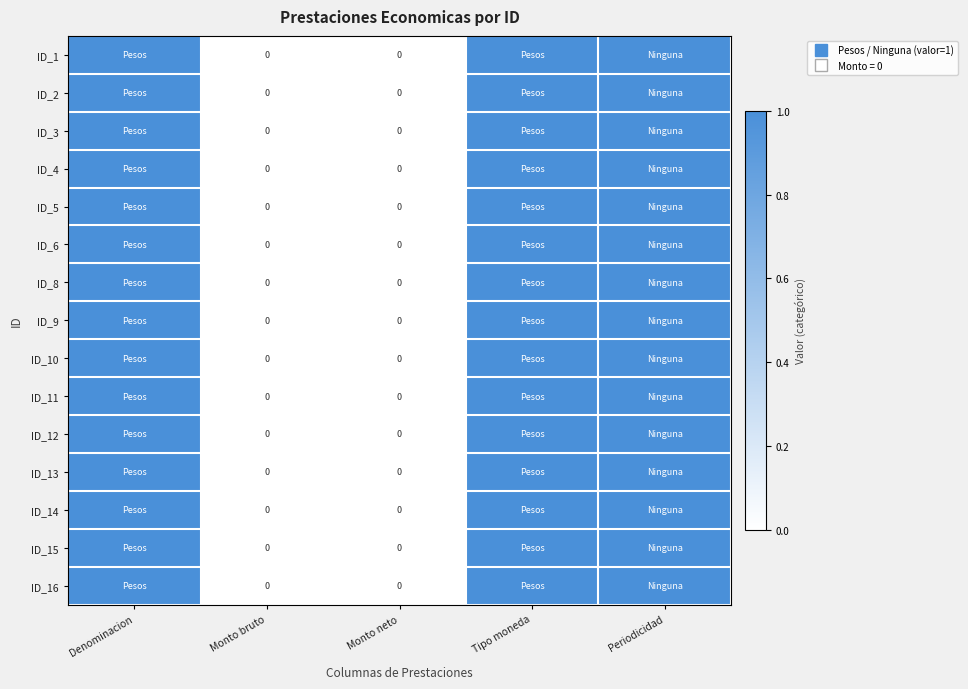

What is the sum of the ID_5 values at Monto bruto and Tipo moneda?

1